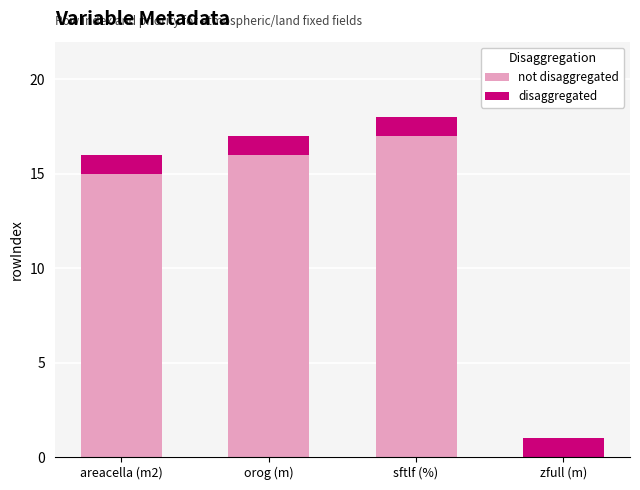

At which category is the sum across all series the highest?

sftlf (%)